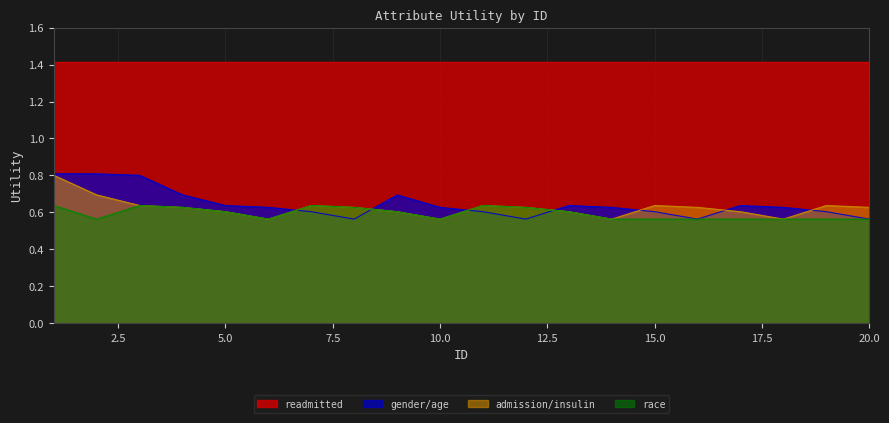

What value does the race series have at 16?

0.6